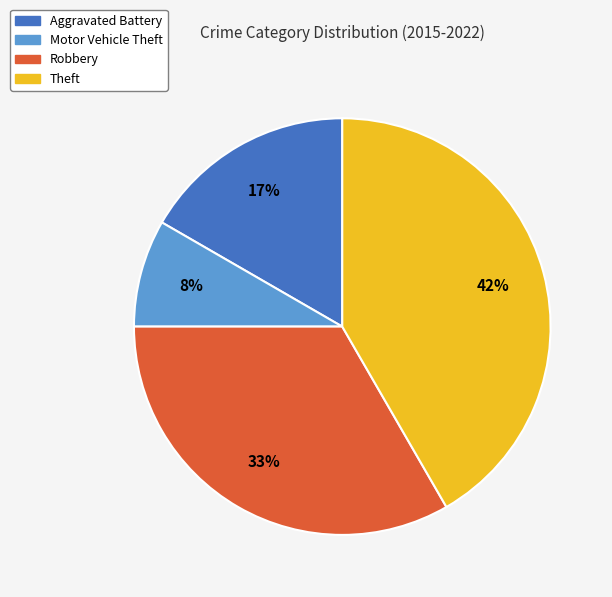

Is there a majority slice in this chart?

No